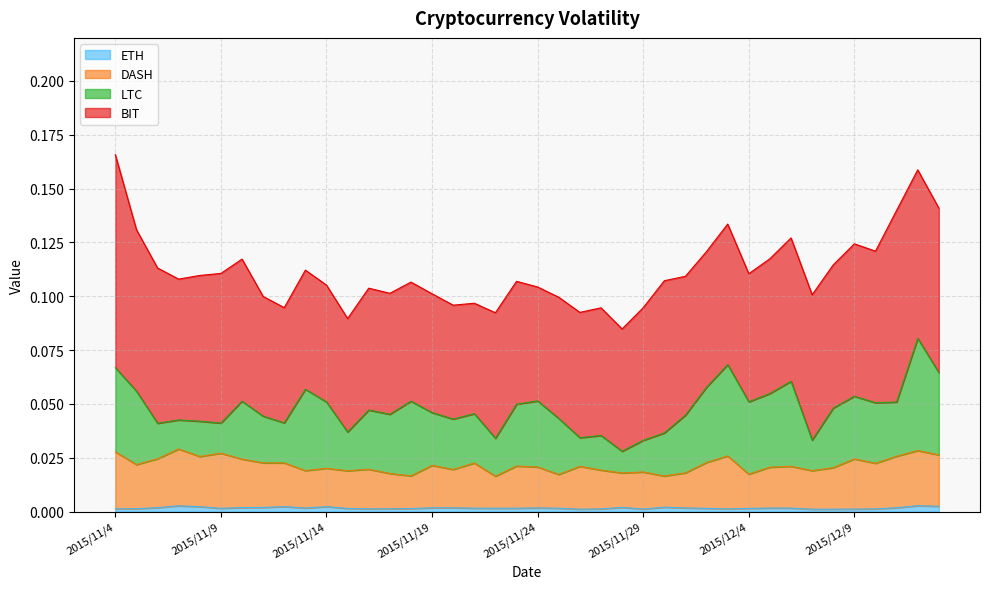

At how many categories does at least one series exceed 0?

40